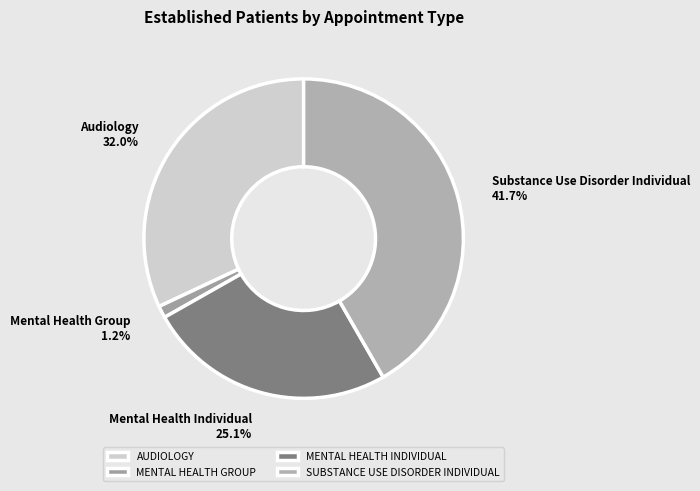

To the nearest percent, what percentage of the pie is MENTAL HEALTH INDIVIDUAL?

25%